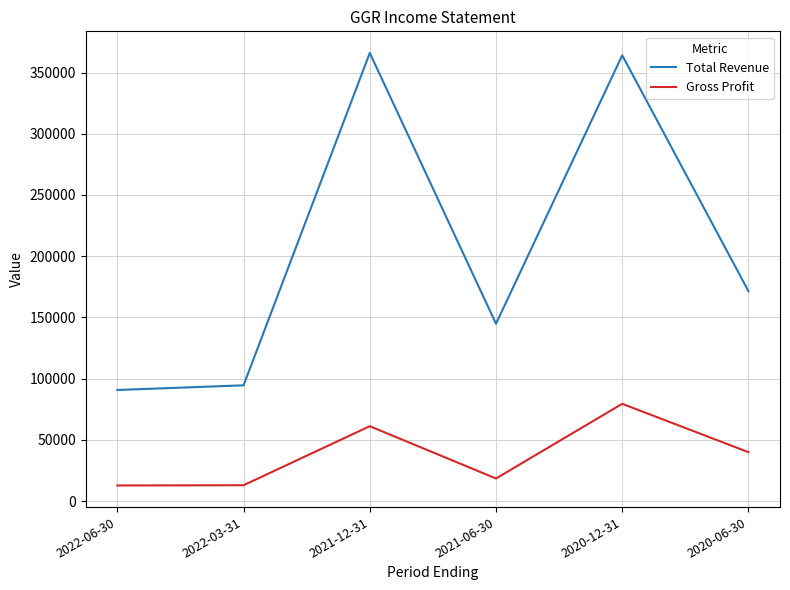

What is the difference between the maximum and minimum values in the Gross Profit series?

66700